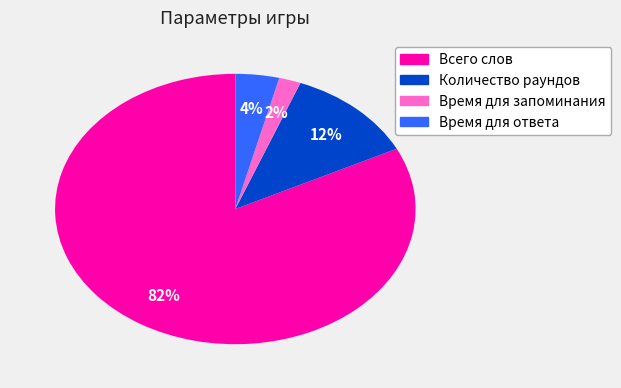

To the nearest percent, what portion does Время для запоминания represent?

2%